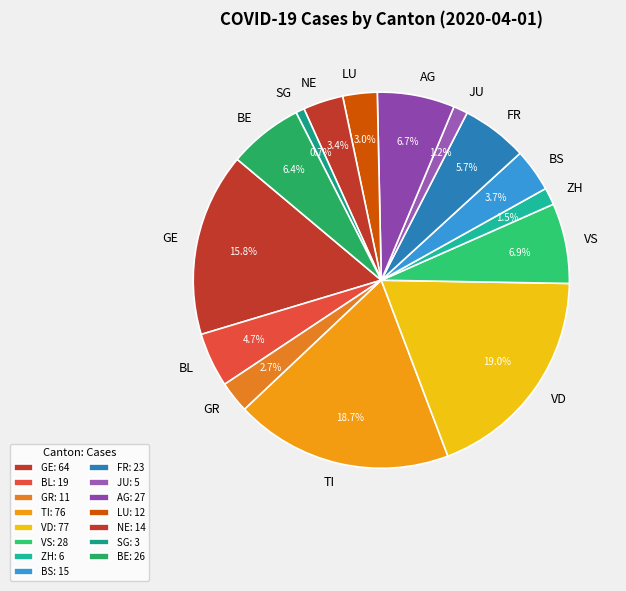

What is the total percentage of AG and SG?

7.4%